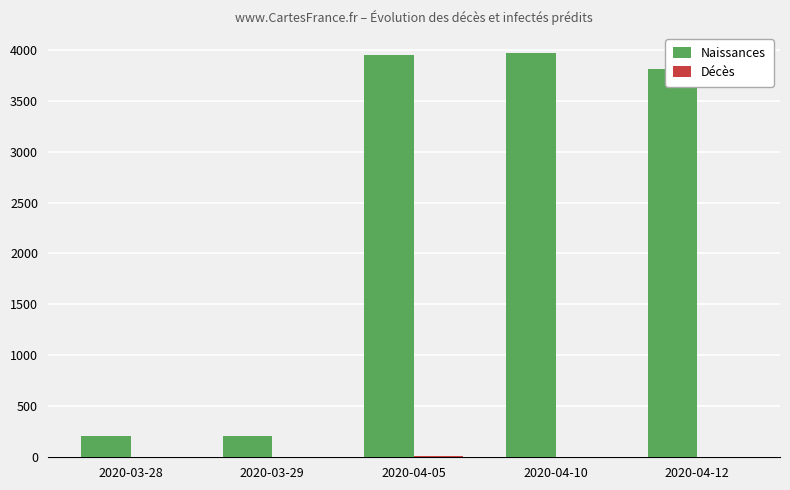

What is the maximum value for Naissances?

3965